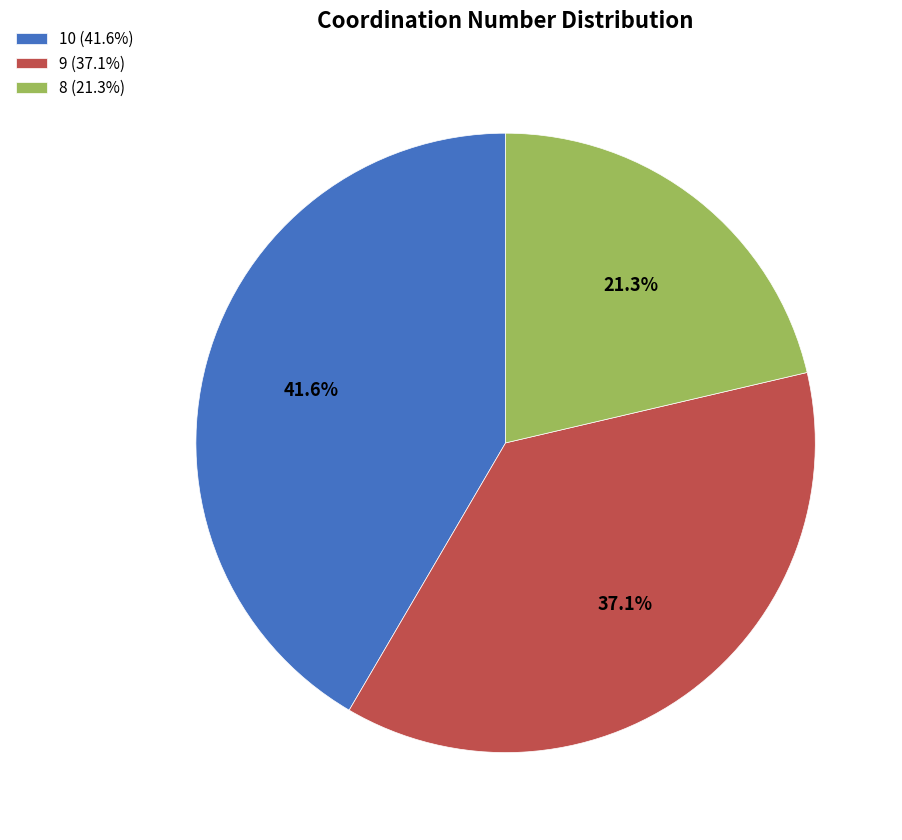

Between 9 (37.1%) and 8 (21.3%), which is larger?

9 (37.1%)